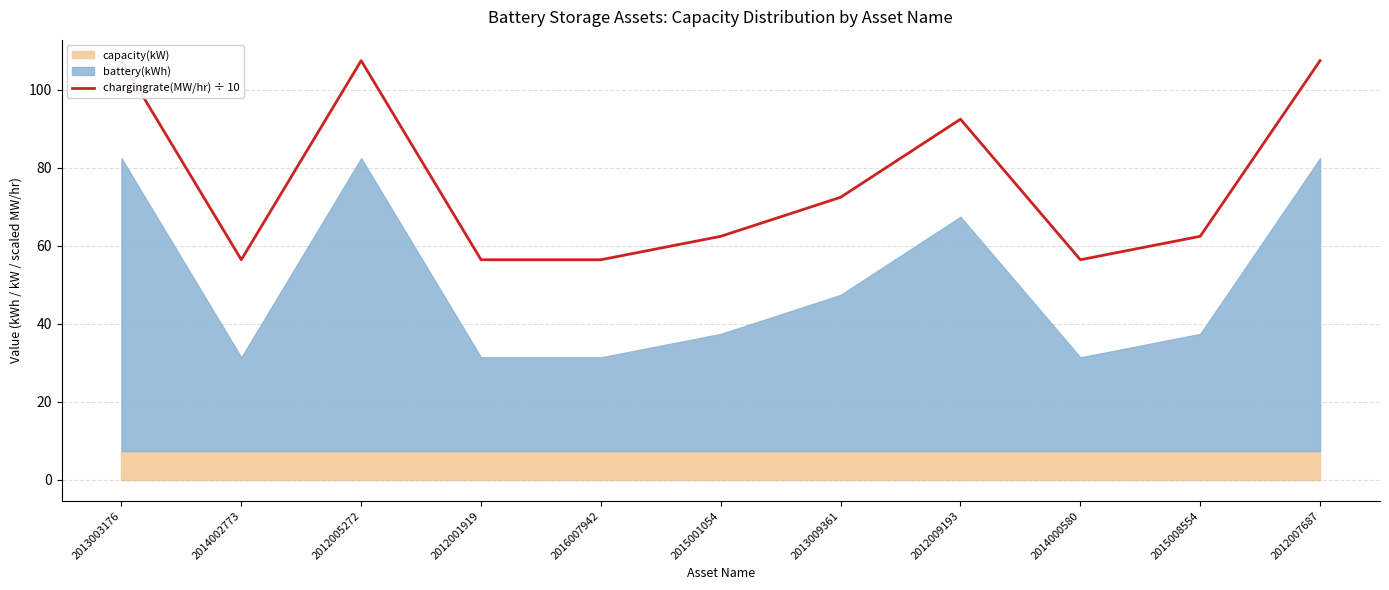

How many points are higher than both their immediate neighbors (excluding endpoints)?

2